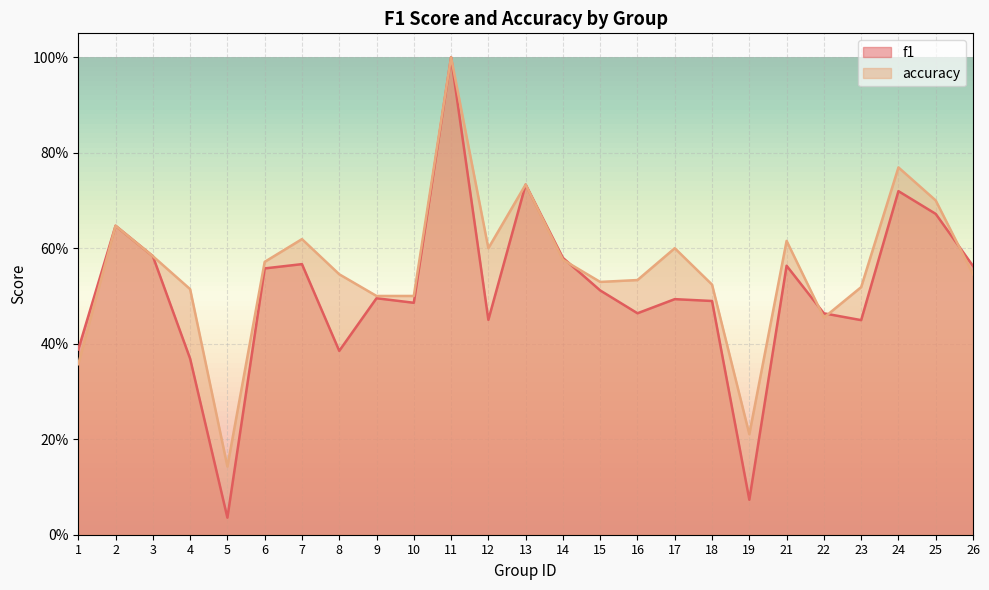

True or false: accuracy has more than 2 interior local peaks.

True